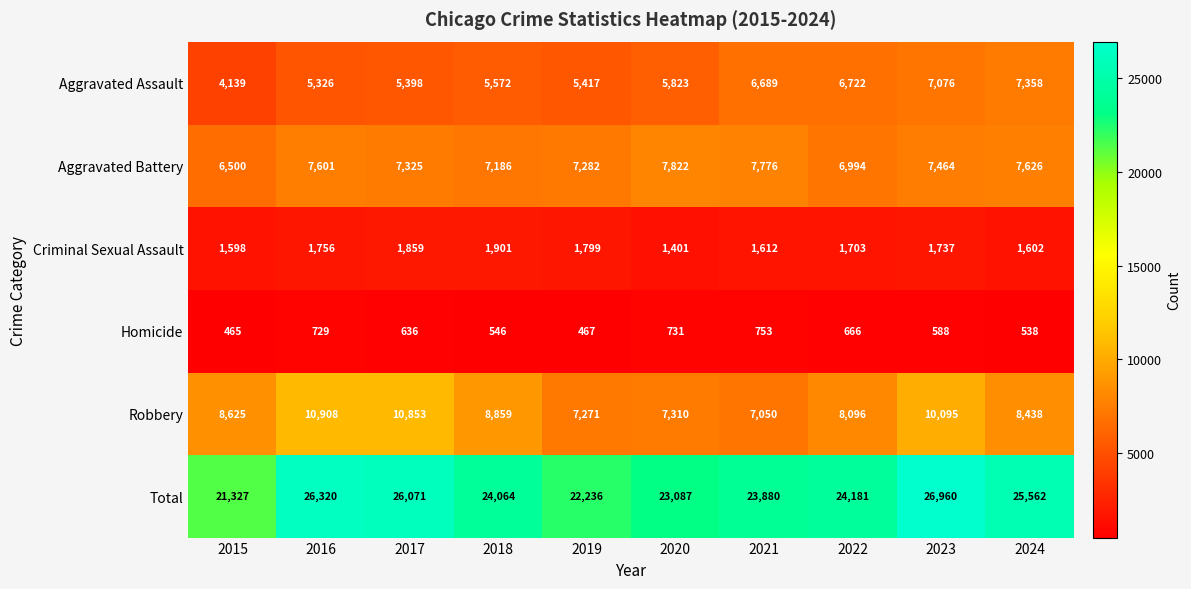

What is the lowest value of the Aggravated Battery series?

6500